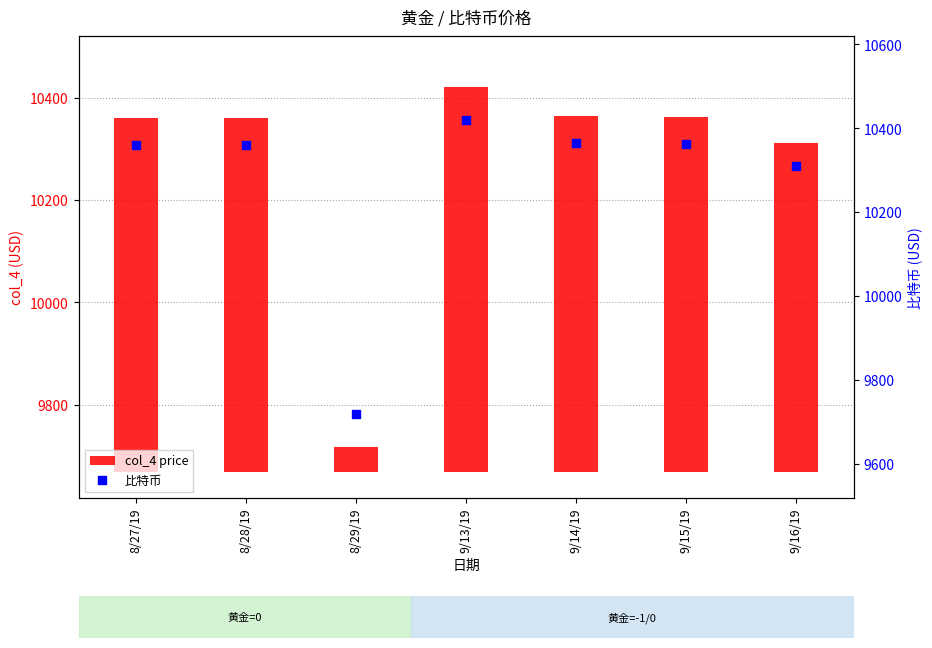

Which series has the largest Y range (max minus min)?

col_4 price